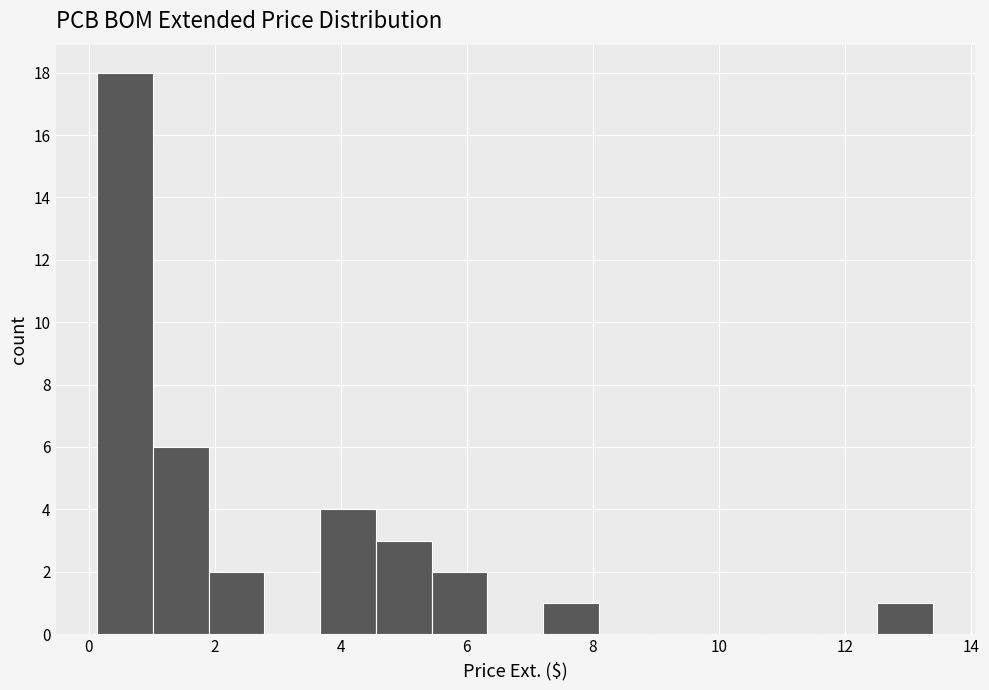

How tall is the bar that spans 2.0 to 2.8 on the x-axis? Neither the bar edges nor the heights are printed on the chart, so give them approximately, as read against the axes.

2